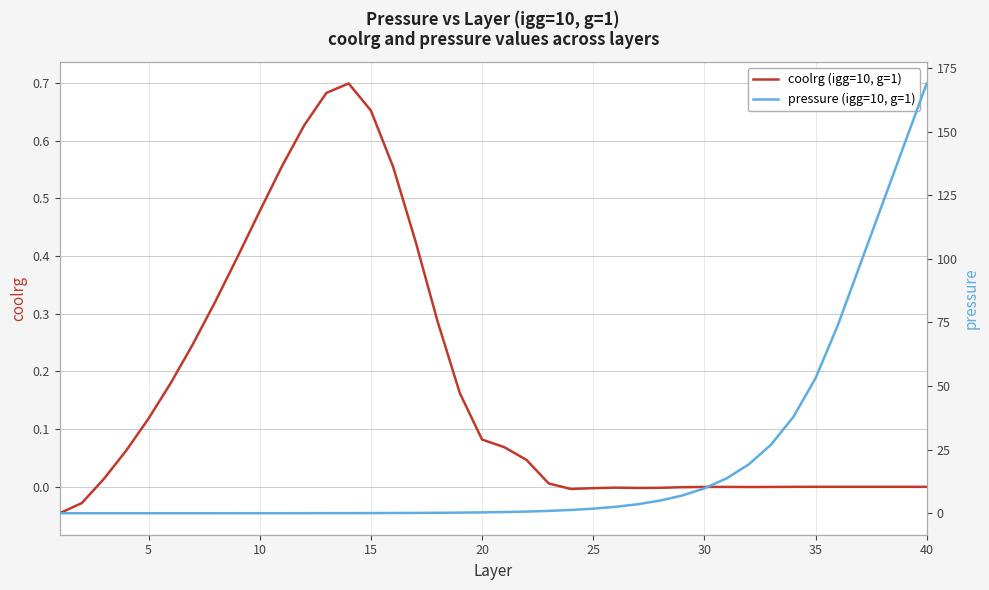

After their last crossing, which series has the higher values: pressure (igg=10, g=1) or coolrg (igg=10, g=1)?

pressure (igg=10, g=1)